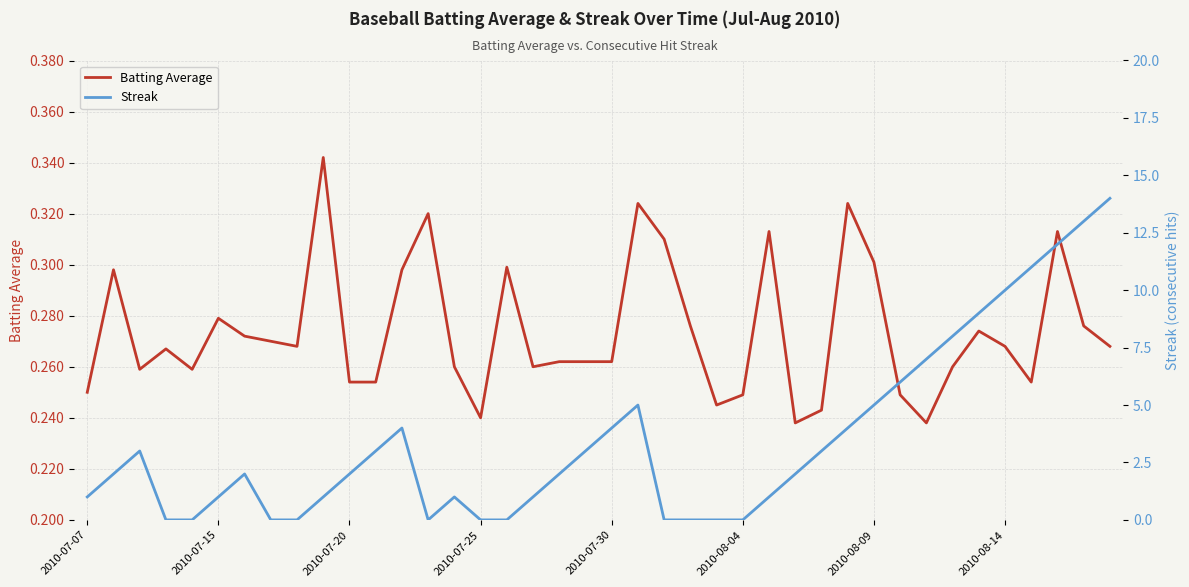

Rank the categories by Batting Average value from lowest to highest.

27, 32, 15, 28, 24, 25, 31, 2010-07-07, 10, 11, 36, 2010-07-20, 2010-07-30, 14, 17, 33, 18, 19, 20, 2010-07-25, 8, 35, 39, 2010-08-14, 2010-08-09, 34, 23, 38, 2010-08-04, 2010-07-15, 12, 16, 30, 22, 26, 37, 13, 21, 29, 9